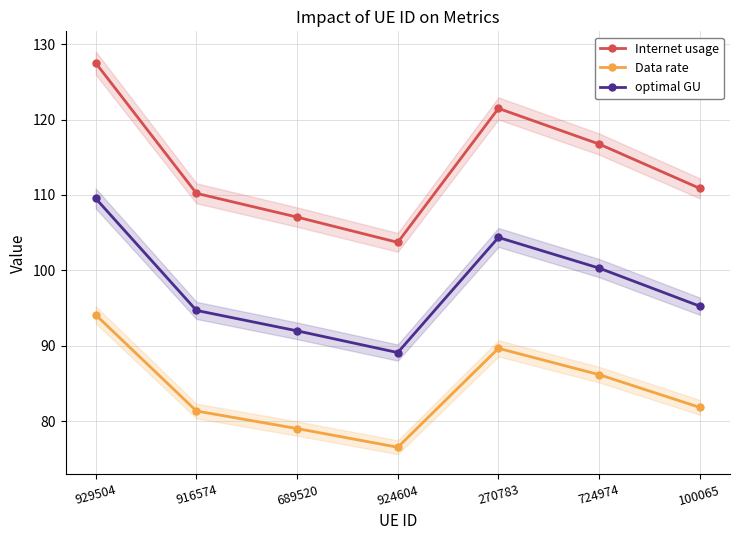

What is the total value across all series at 916574?

286.3